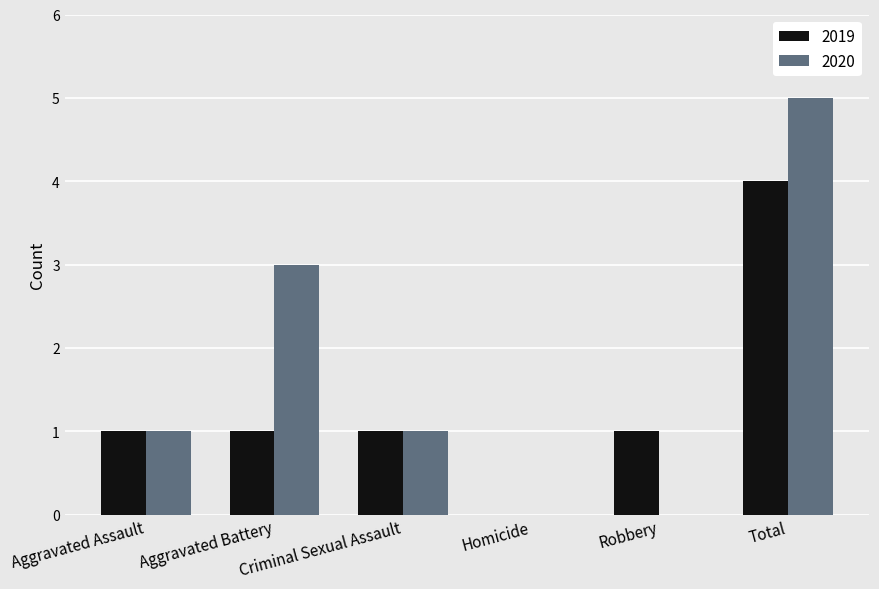

Does the chart contain stacked bars?

No